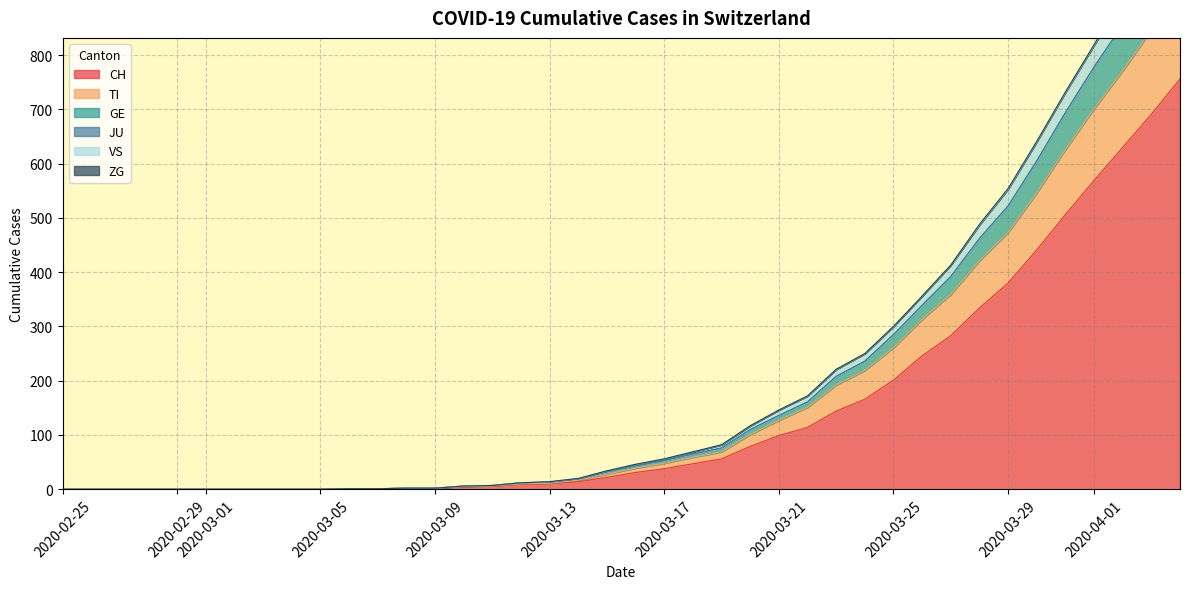

True or false: CH has more than 0 interior local peaks.

False